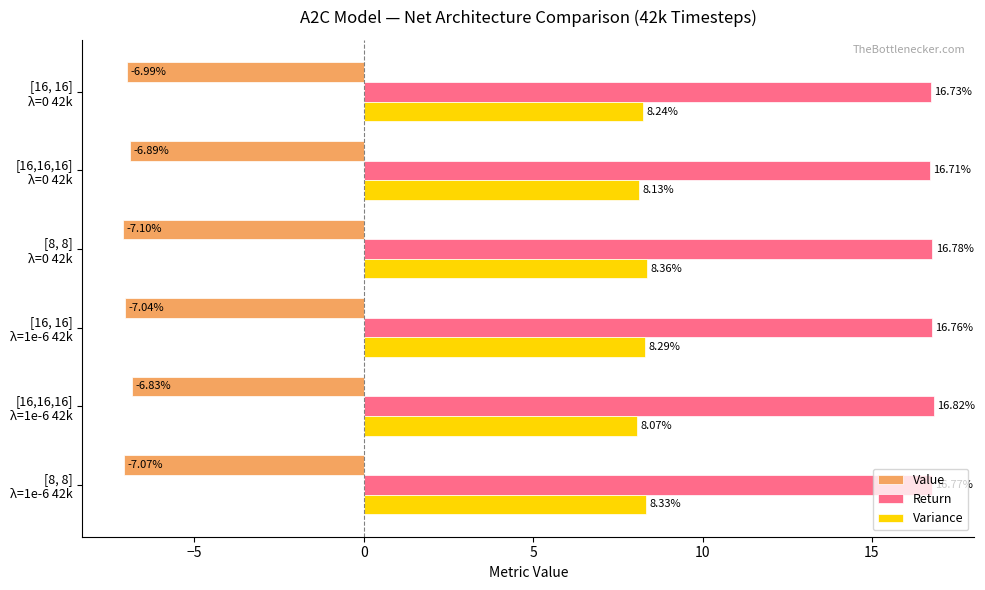

Which series has the widest spread of values?

Variance